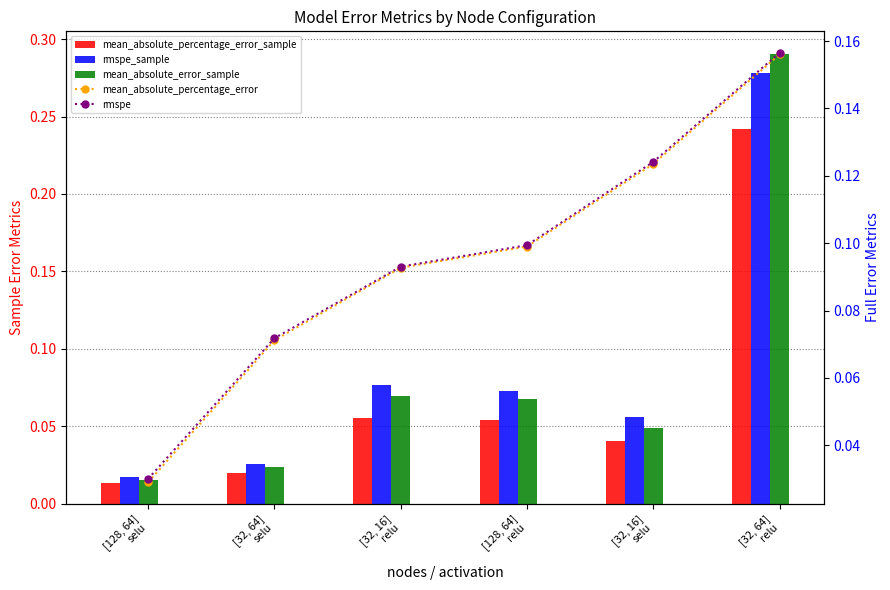

List the labels in order of rmspe_sample value, smallest first.

[128, 64]
selu, [32, 64]
selu, [32, 16]
selu, [128, 64]
relu, [32, 16]
relu, [32, 64]
relu